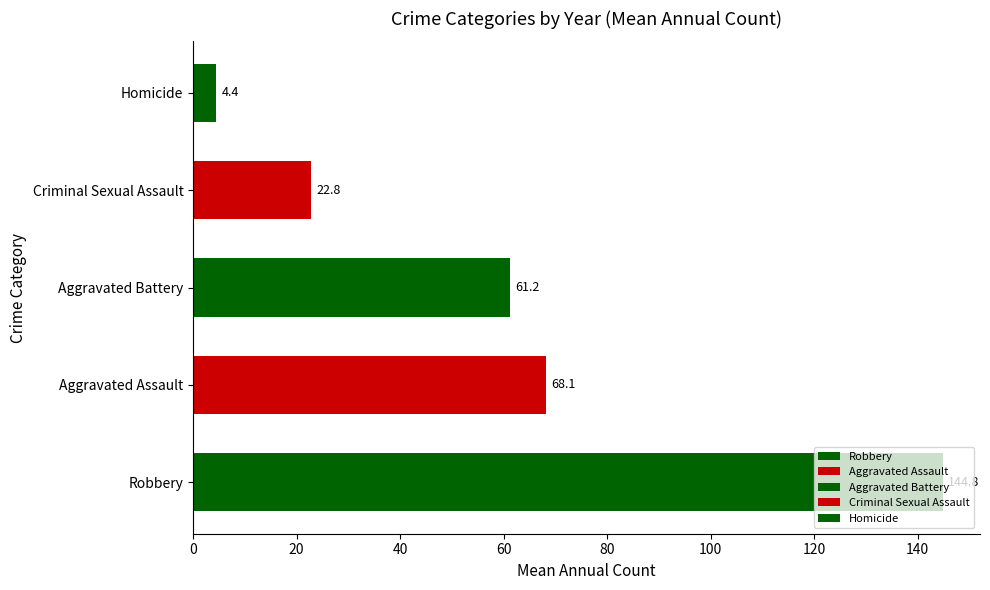

List the labels in order of value, largest first.

Robbery, Aggravated Assault, Aggravated Battery, Criminal Sexual Assault, Homicide